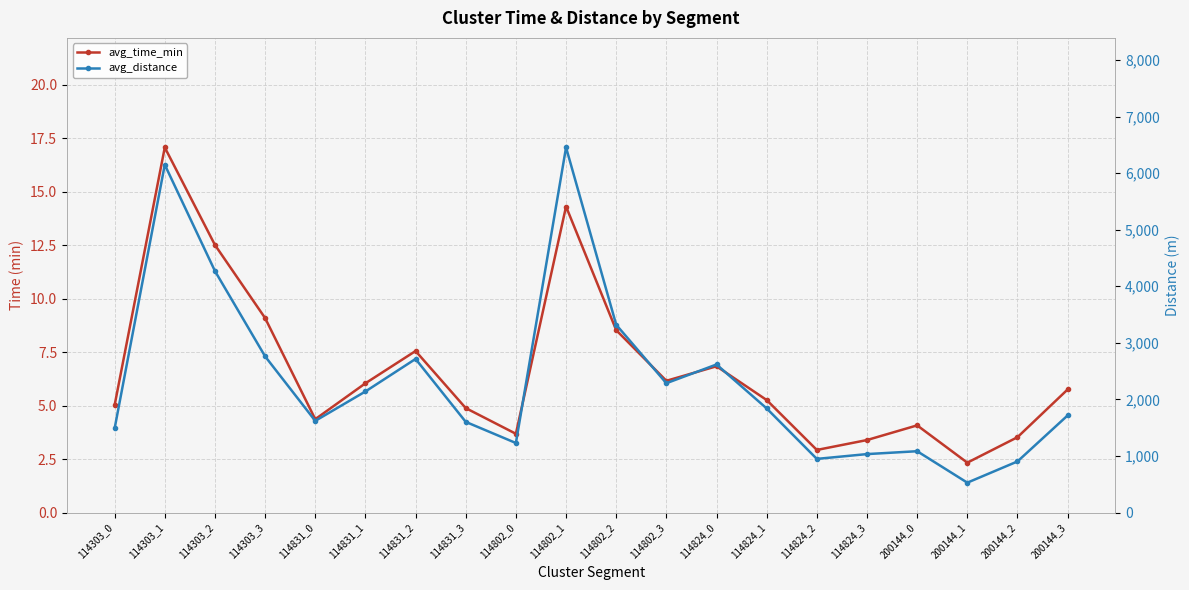

List the series in order of their peak value, highest first.

avg_distance, avg_time_min